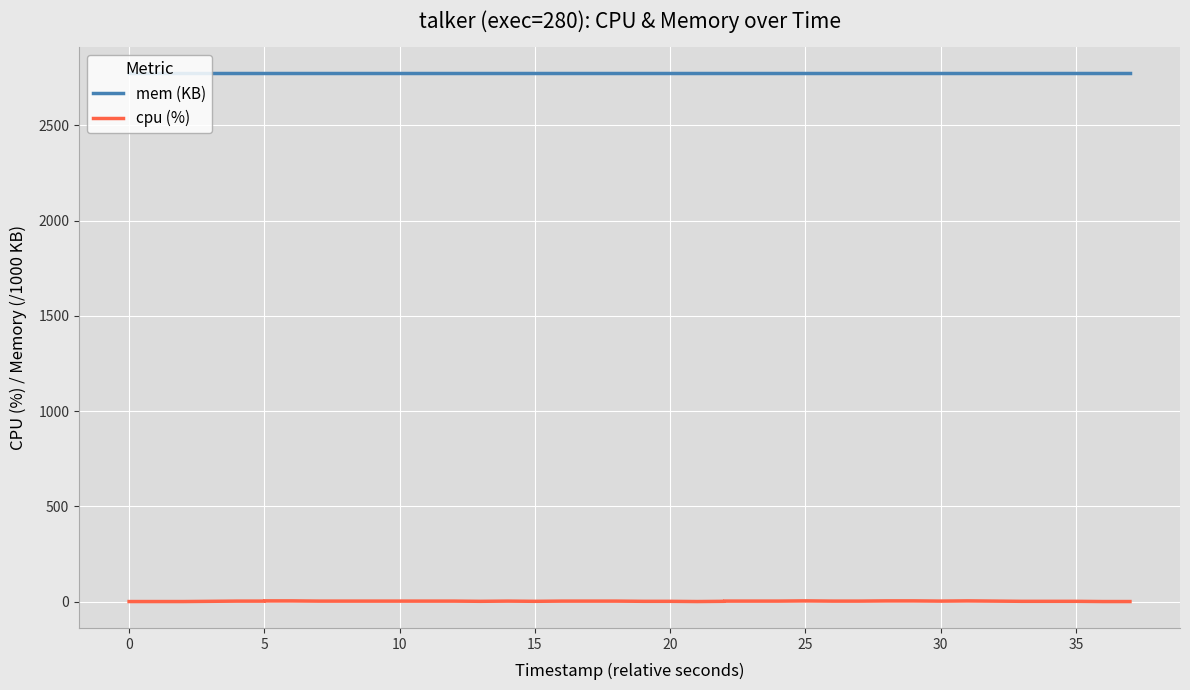

True or false: mem (KB) and cpu (%) intersect in this chart.

False